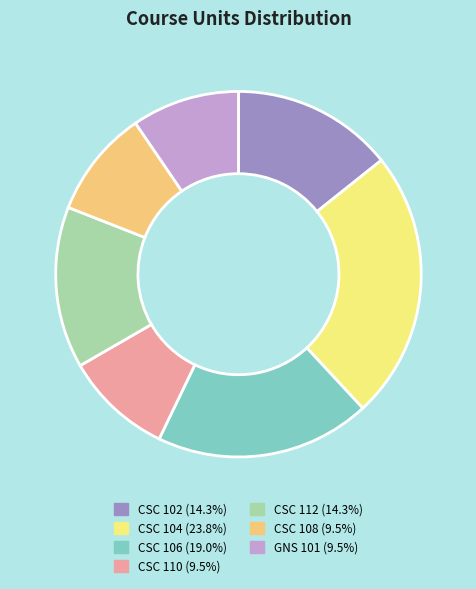

Do CSC 110 and CSC 112 together represent more than half of the pie?

No